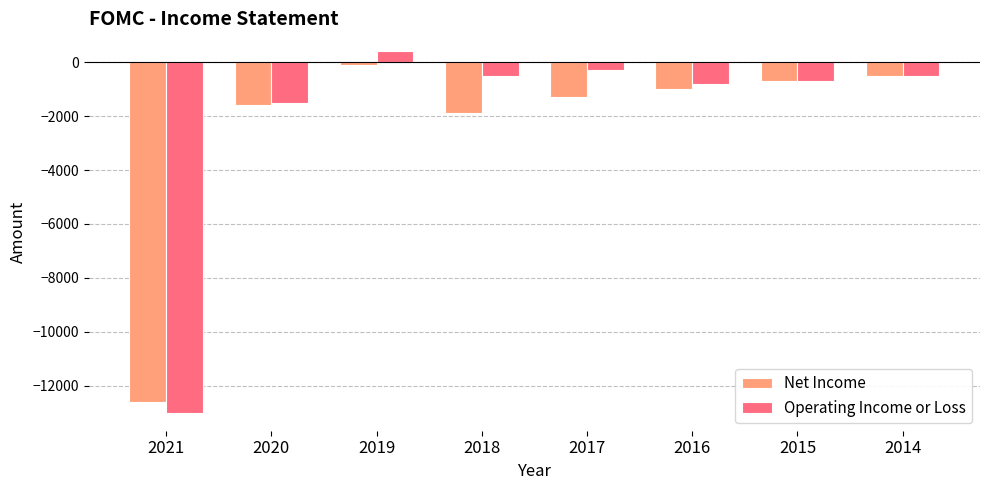

Which series has the widest spread of values?

Operating Income or Loss